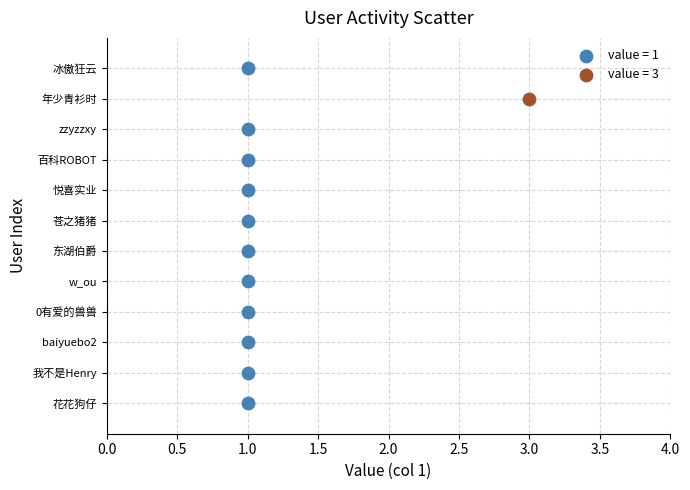

What are all the series names shown in the legend?

value = 1, value = 3